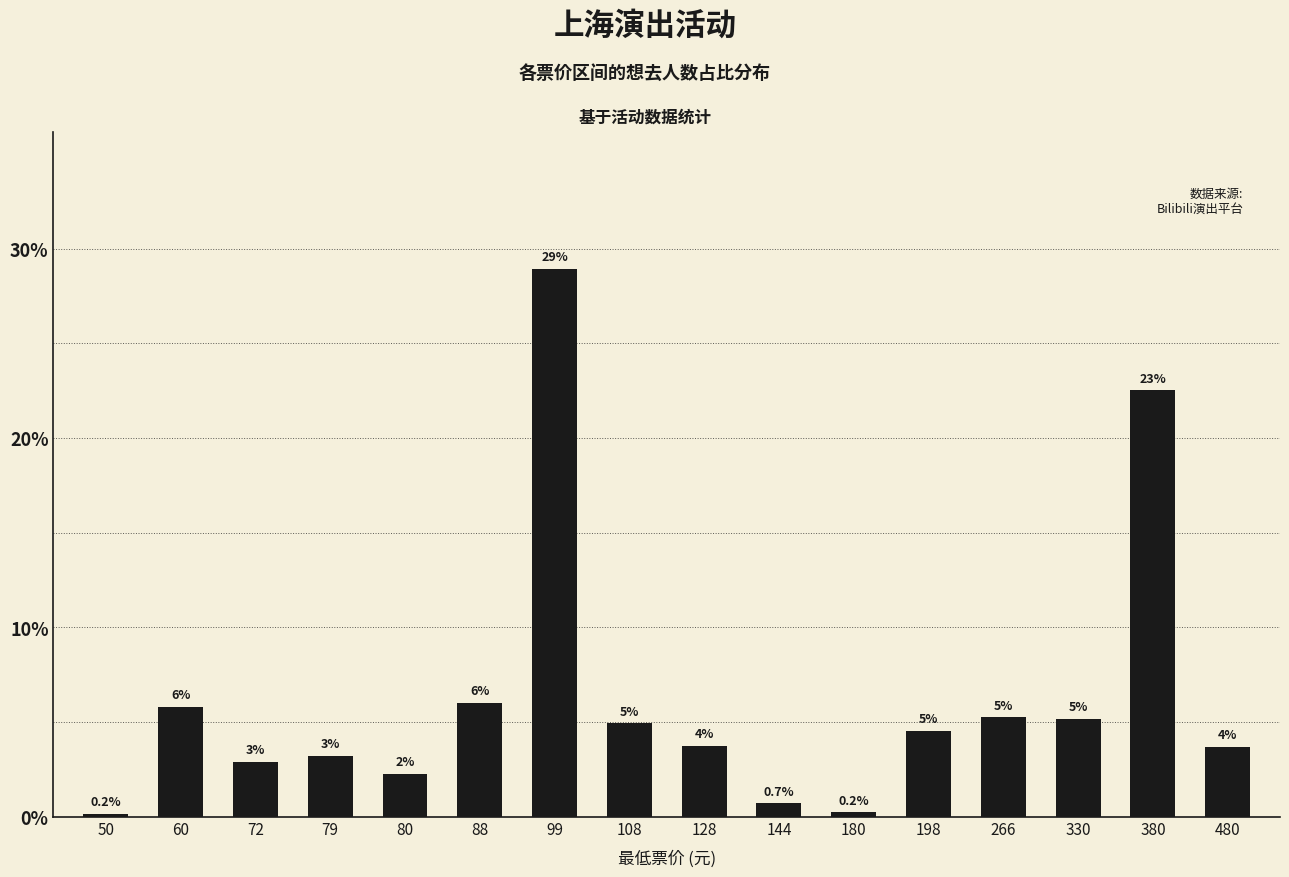

What is the difference between the values at 79 and 108?

1.7